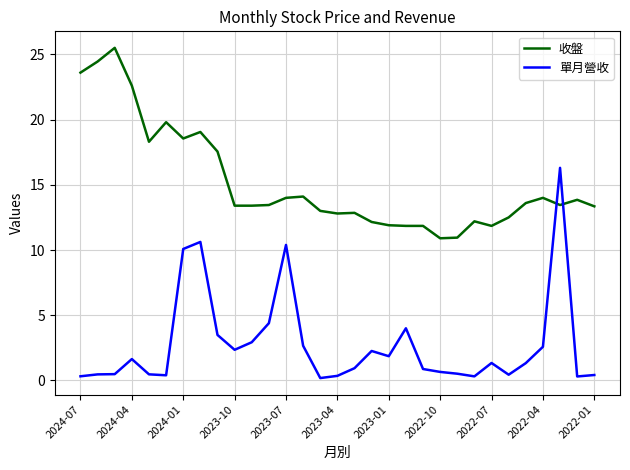

Which series has the largest range (max minus min)?

單月營收